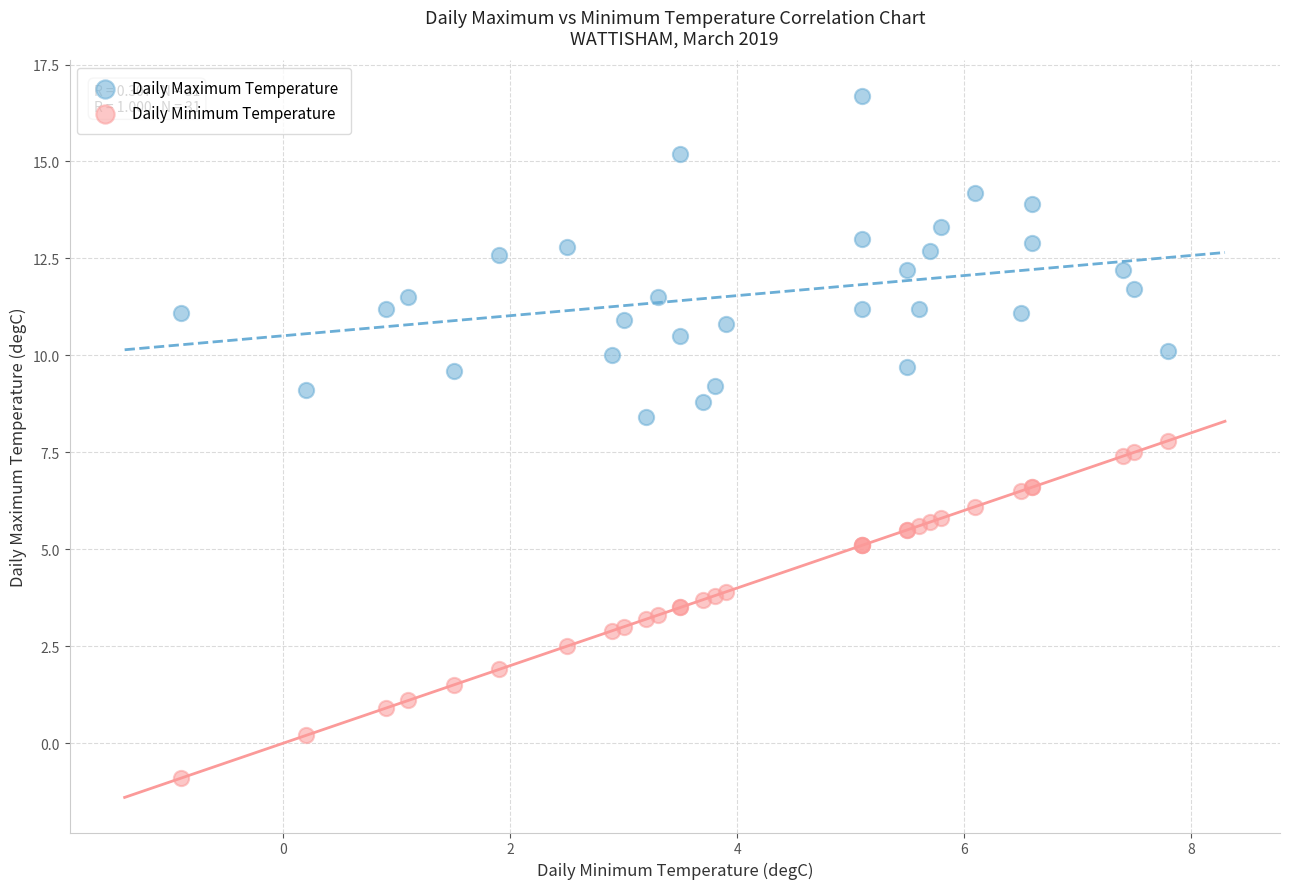

Which series reaches the minimum Y coordinate?

Daily Minimum Temperature